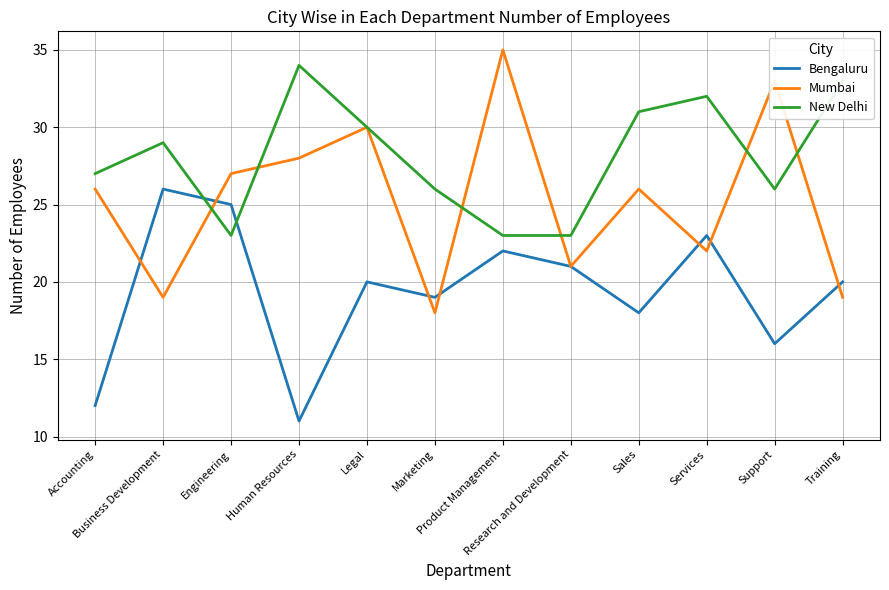

List the series in order of their overall mean, lowest first.

Bengaluru, Mumbai, New Delhi